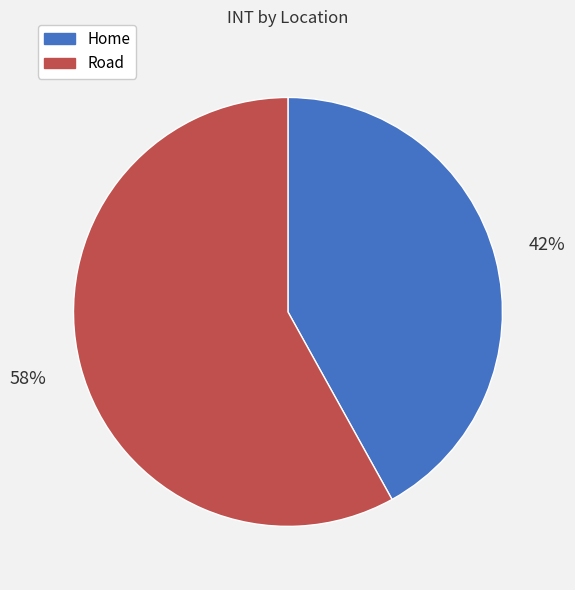

How many slices are in this pie chart?

2